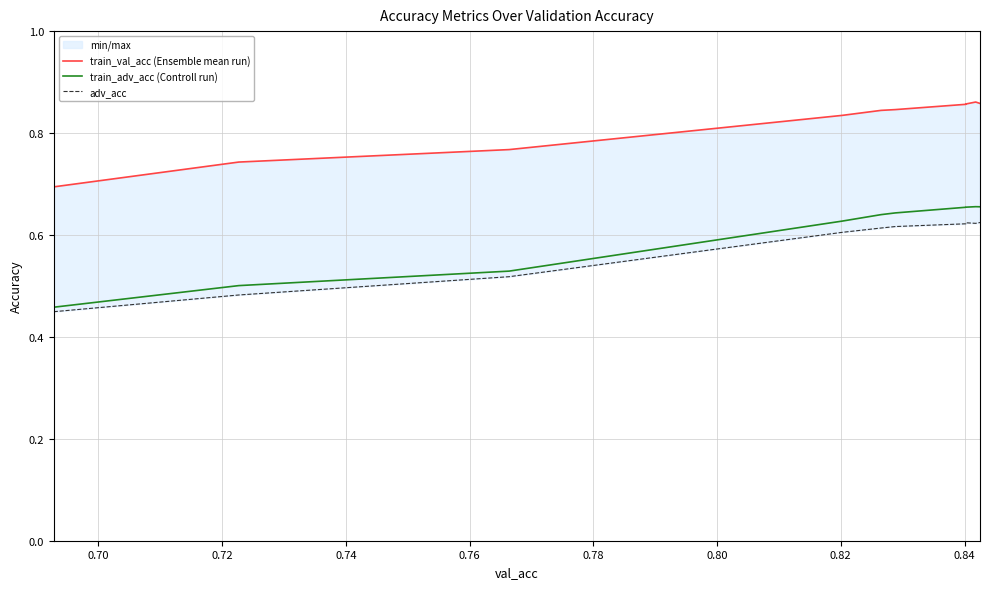

How many distinct data groups are displayed?

3